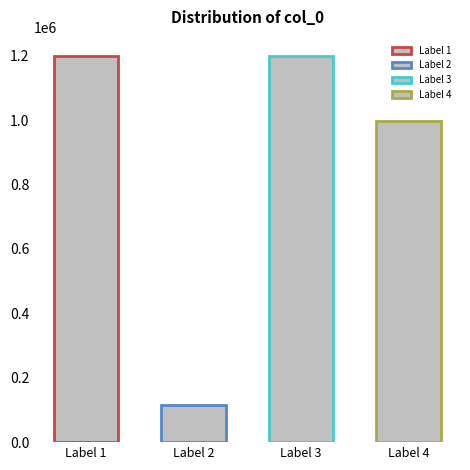

Reading right to left, transcribe all the data shown in this chart.

997276	1198654	114938	1198657